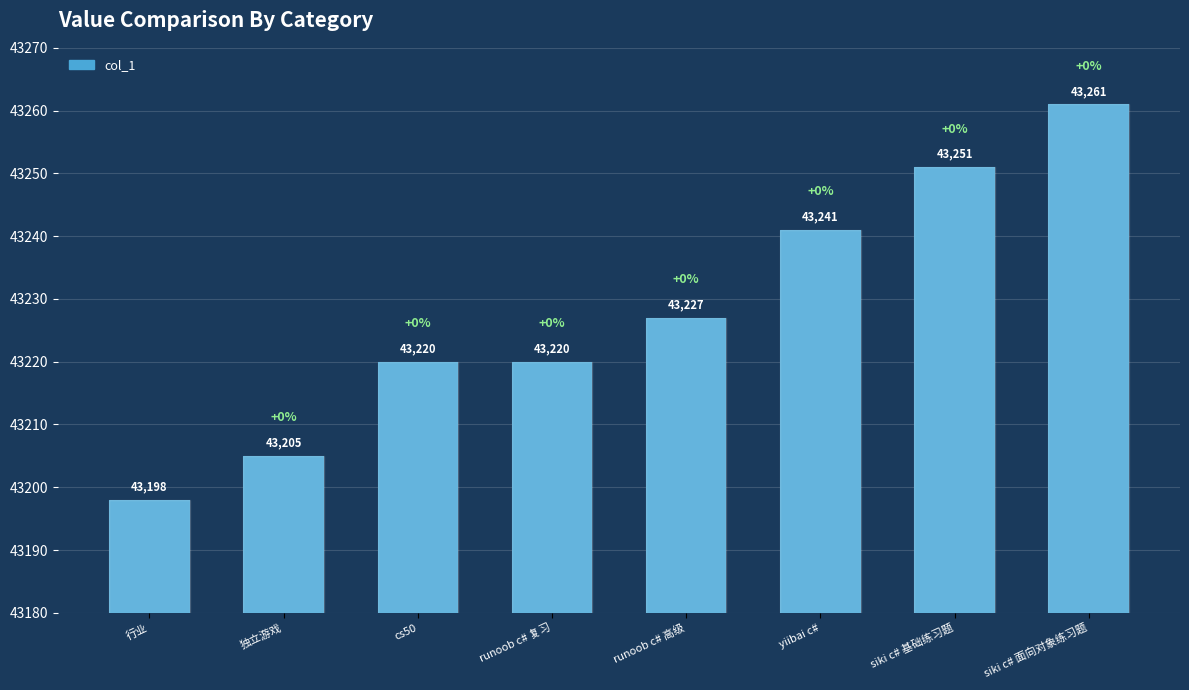

Reading right to left, transcribe all the data shown in this chart.

siki c# 面向对象练习题=43261	siki c# 基础练习题=43251	yiibai c#=43241	runoob c# 高级=43227	runoob c# 复习=43220	cs50=43220	独立游戏=43205	行业=43198